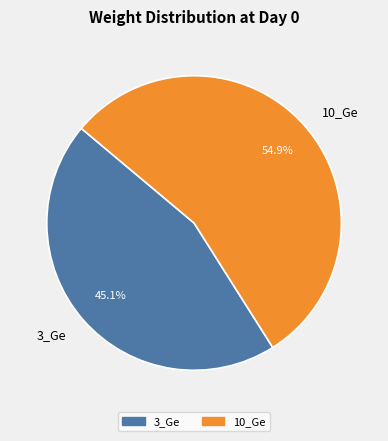

Count the number of slices in the pie.

2